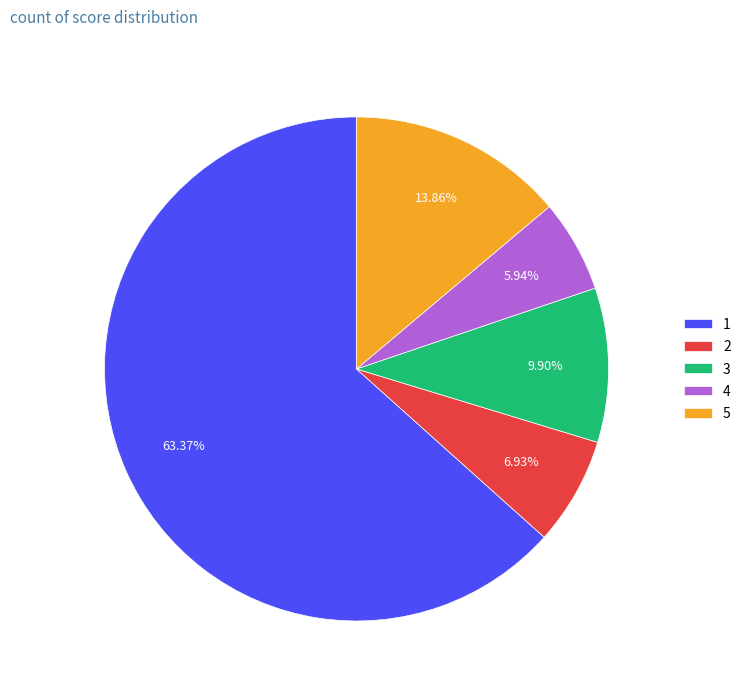

Which category has the smallest portion of the pie?

4